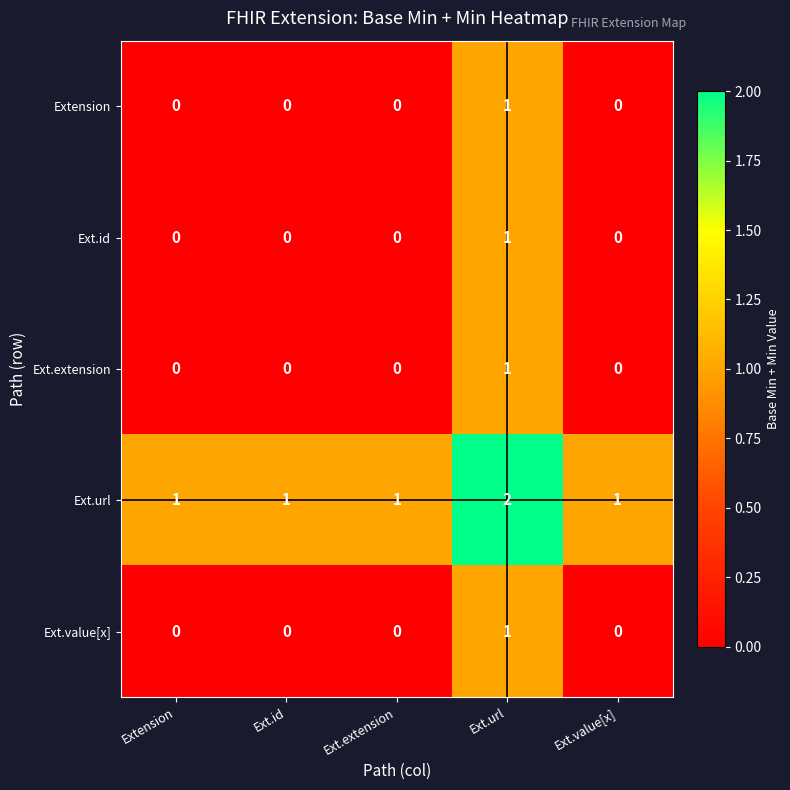

Which category has the highest value in the Ext.url series?

Ext.url